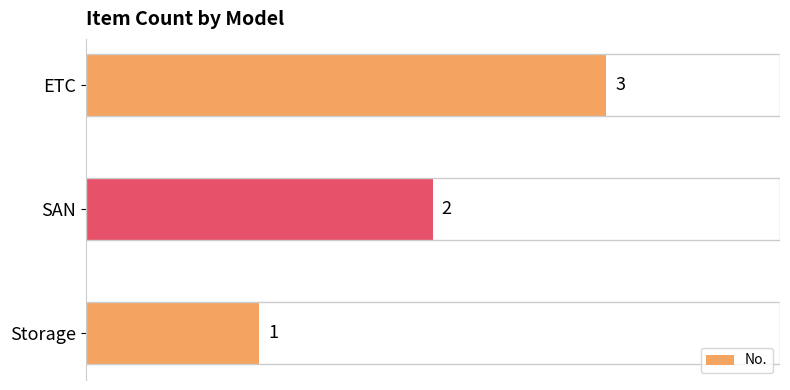

Approximately how many times larger is the value at ETC compared to Storage?

3.0